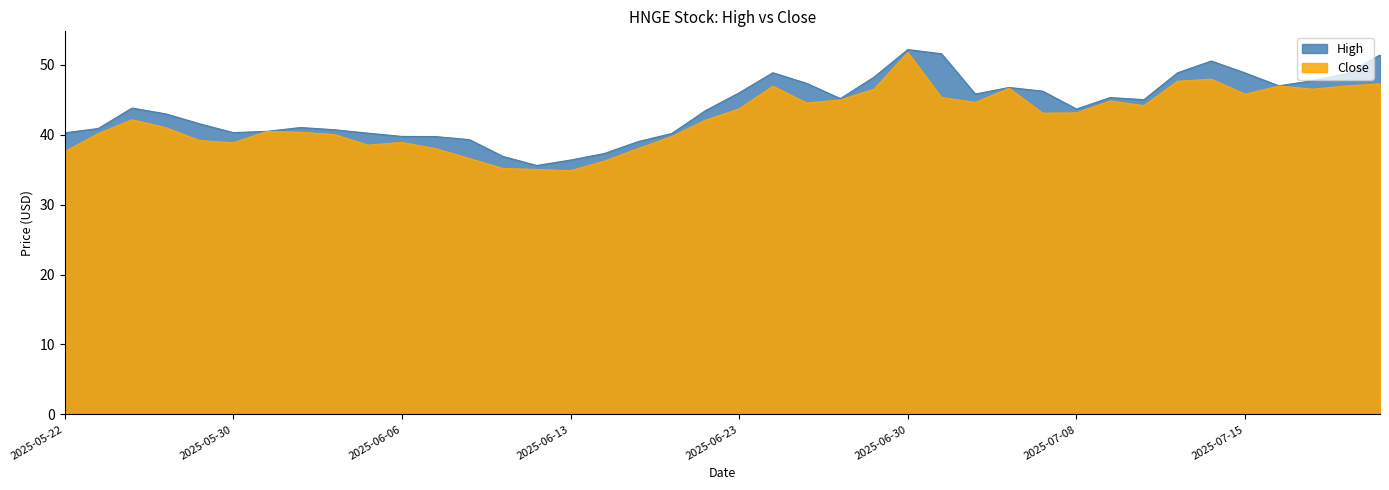

Between 2025-06-25 and 2025-07-01, which series saw the biggest shift?

High